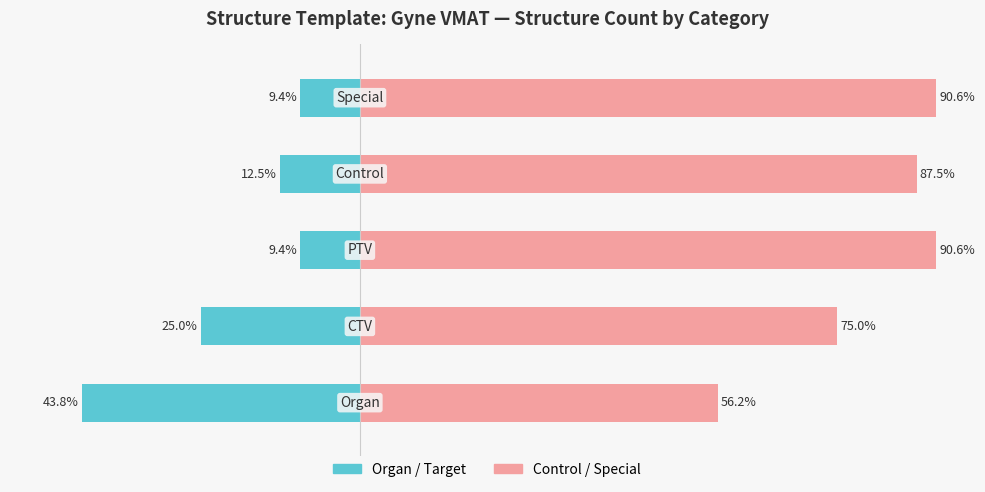

What is the value of the Organ/Target bar at the 5th from the left?

-9.4